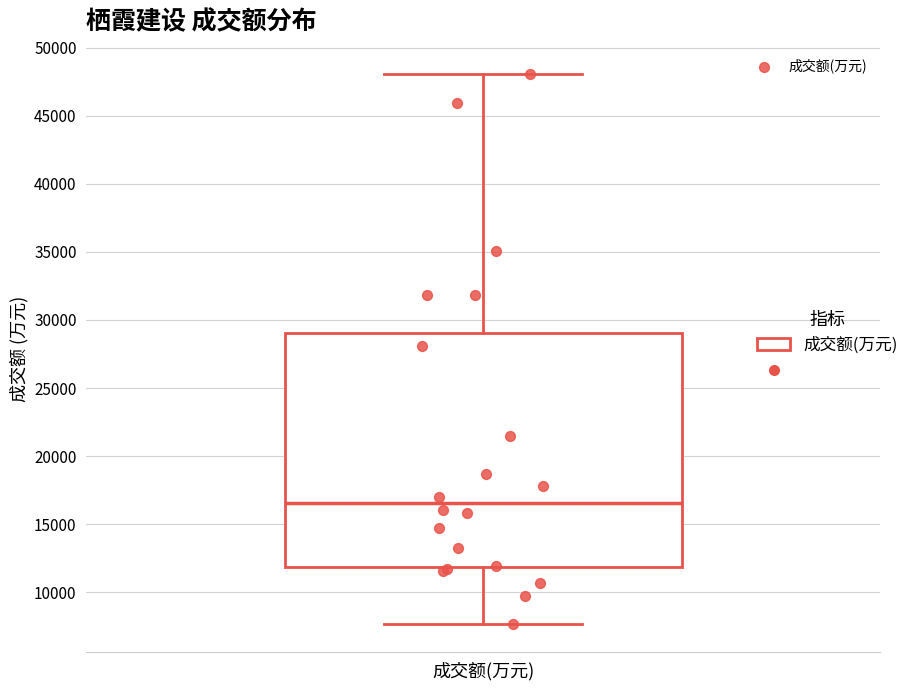

Where does the lower whisker of the box for 成交额(万元) end on the y-axis? The values are not printed on the chart, so give them approximately, as read against the axis.

7500